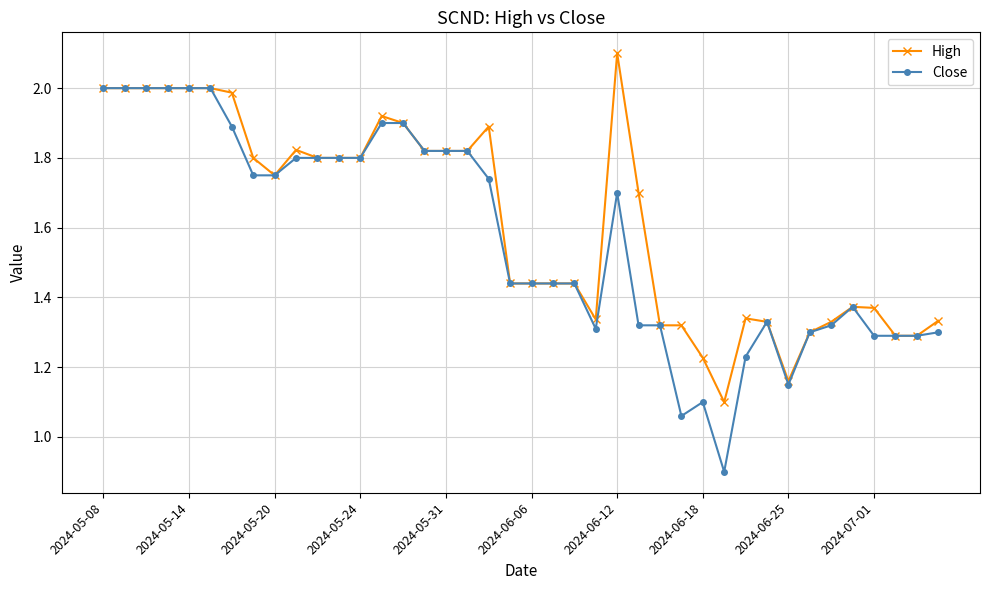

At how many categories does at least one series exceed 1?

40